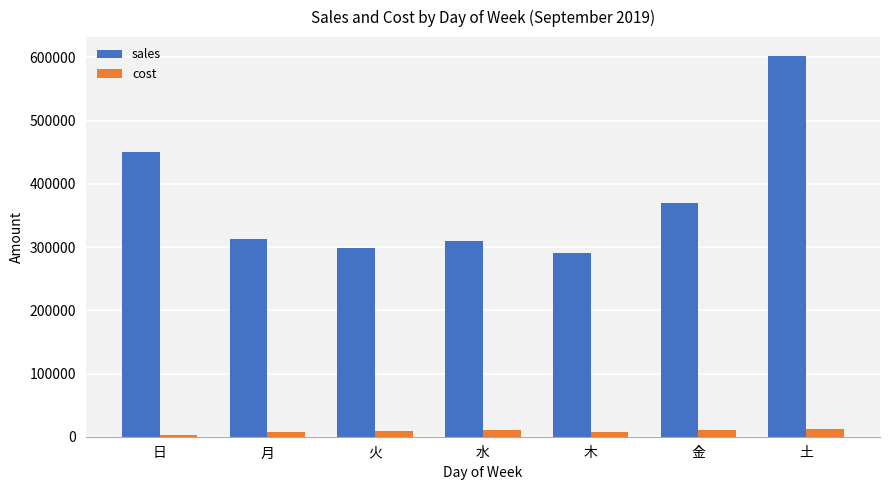

What is the difference between the maximum and second lowest values in the sales series?

304000